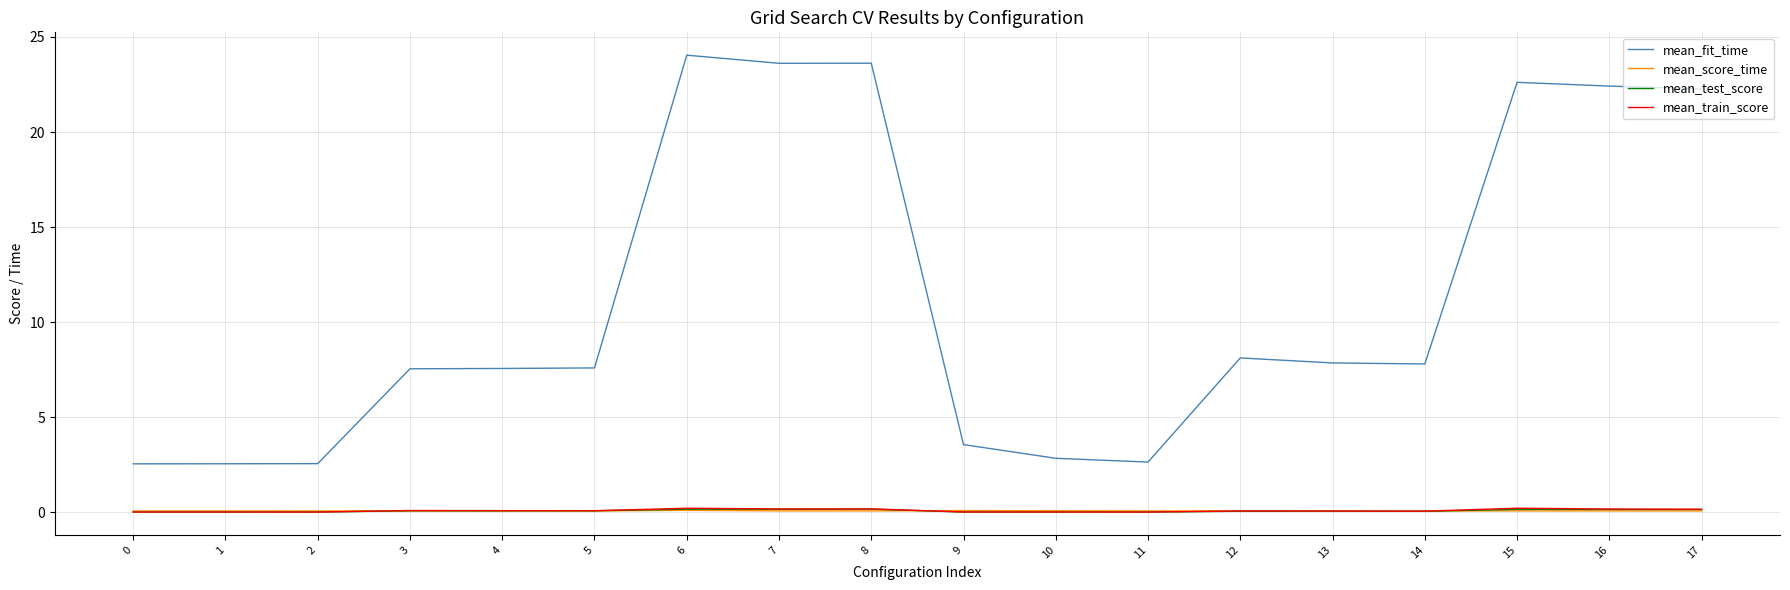

What is the difference between the maximum and minimum values in the mean_fit_time series?

21.5